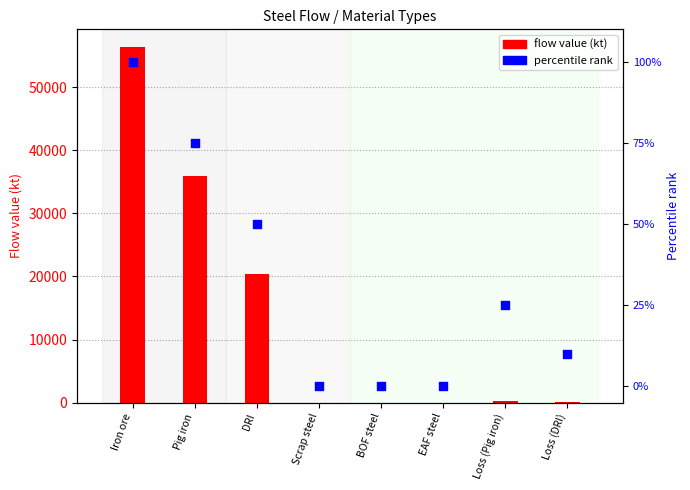

Which series contains the lowest Y value?

flow value (kt)